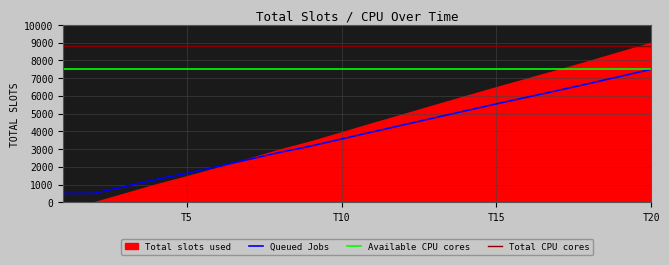

True or false: Total CPU cores and Queued Jobs intersect in this chart.

False